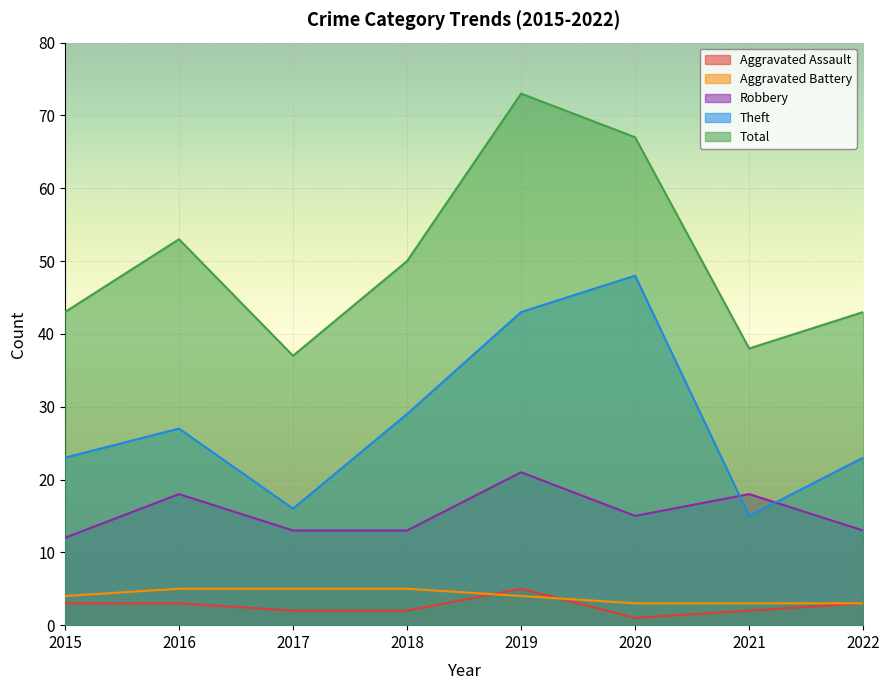

What is the minimum value shown in the chart?

1